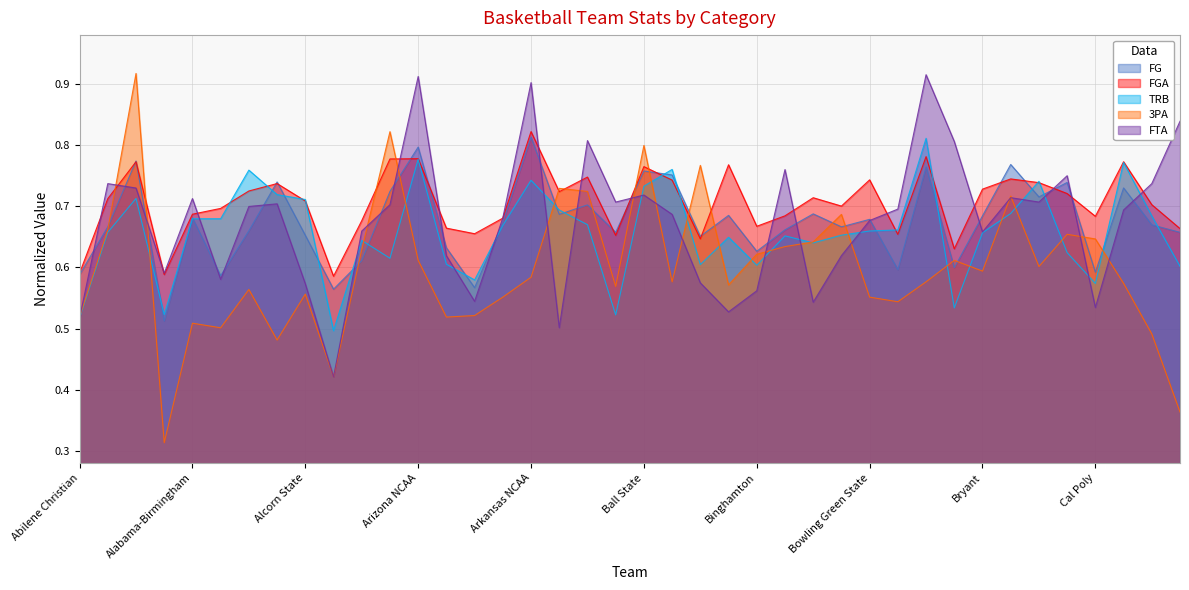

Does the chart have visible grid lines?

Yes